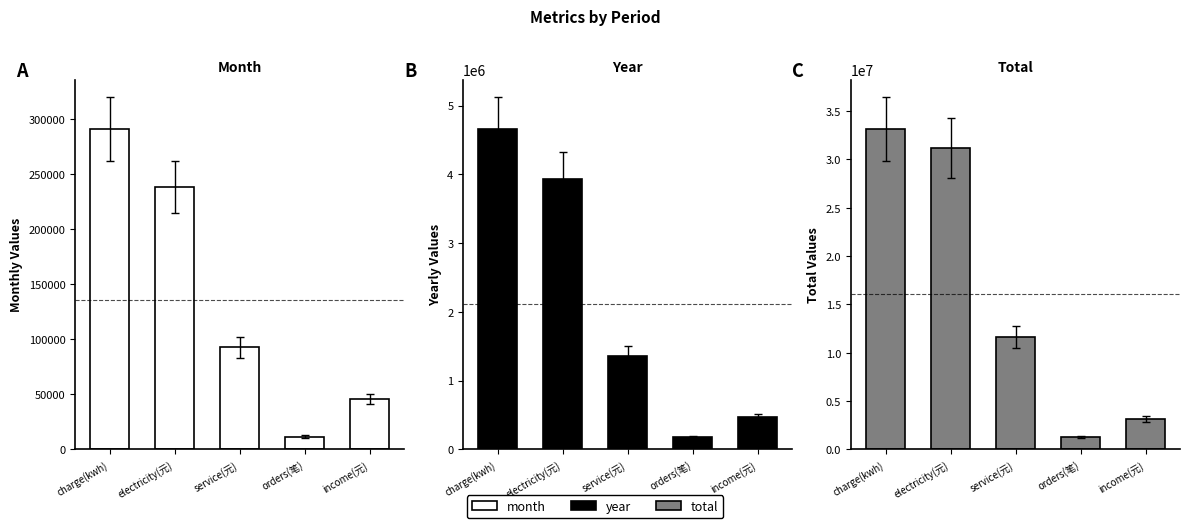

At how many categories does at least one series exceed 21620613?

2